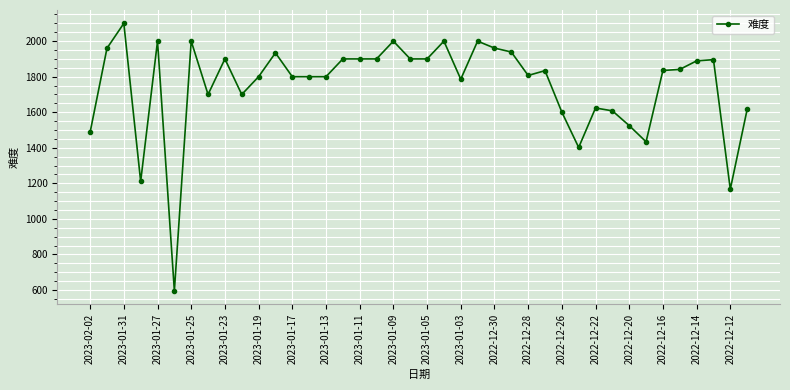

True or false: the data has more than 2 interior local peaks.

True